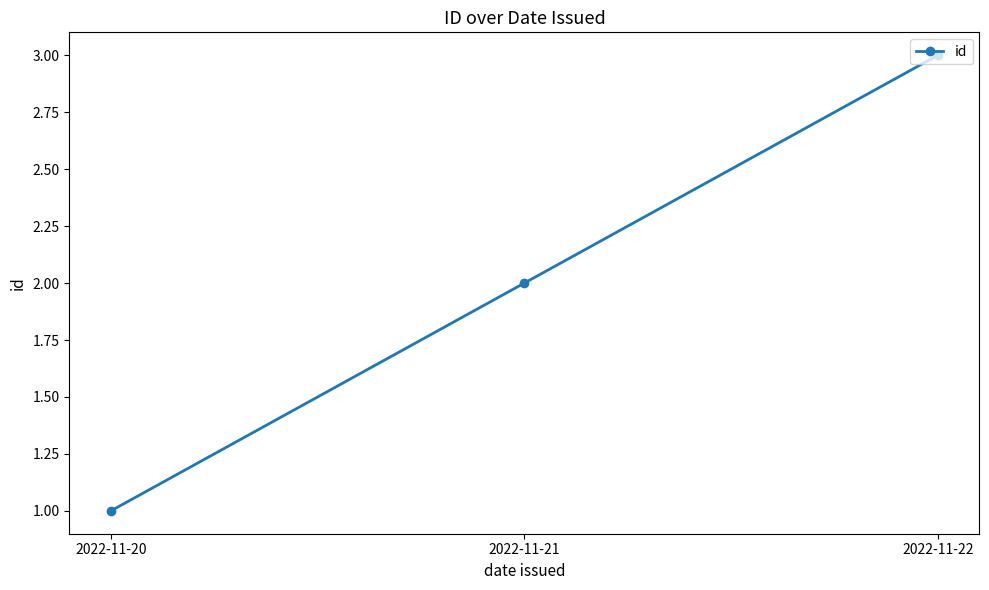

Reading left to right, extract all data points from this chart.

1	2	3